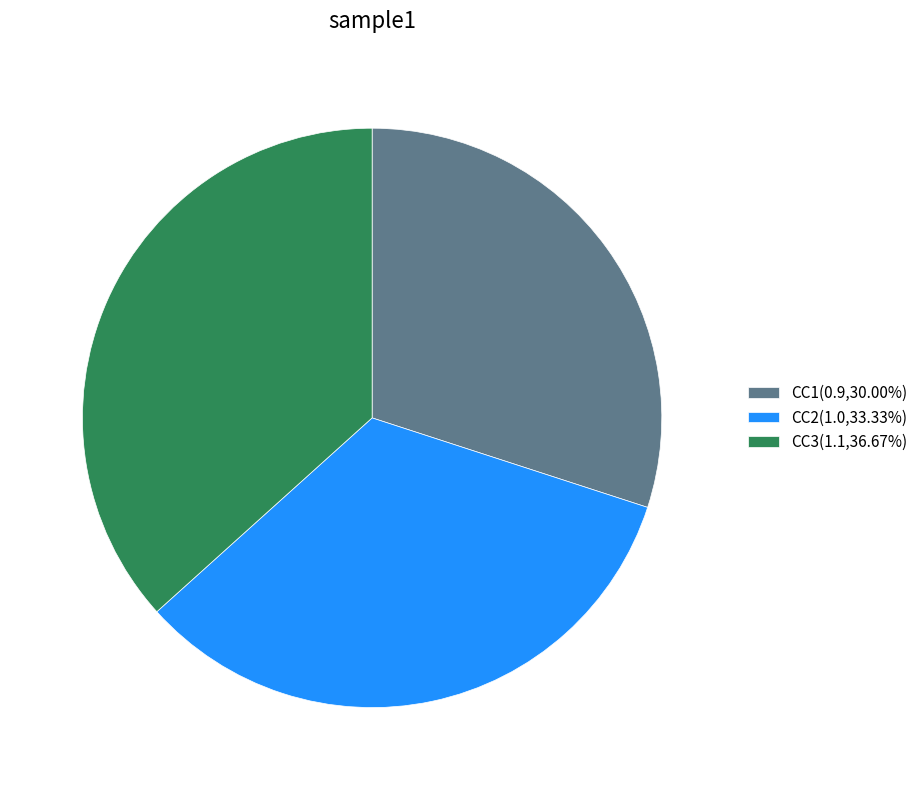

Approximately how many times larger is the value at CC1(0.9,30.00%) compared to CC2(1.0,33.33%)?

0.9